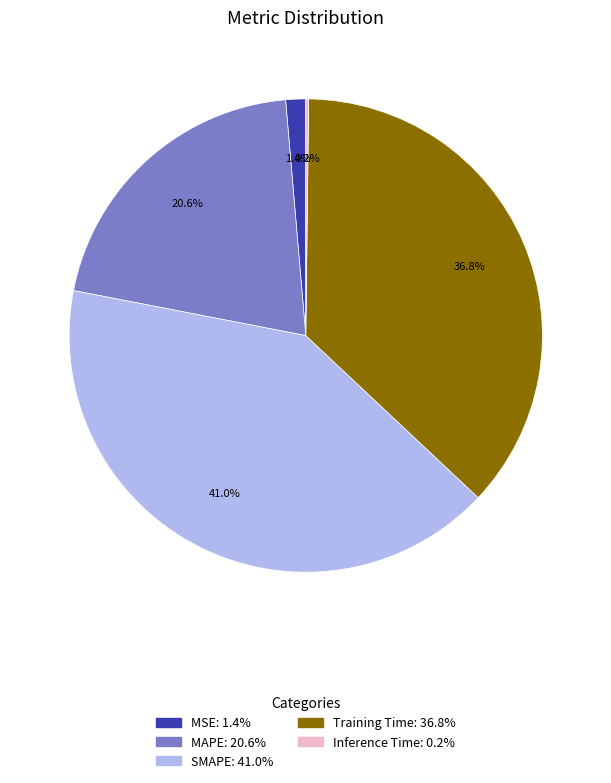

Which has a higher value, MAPE or MSE?

MAPE